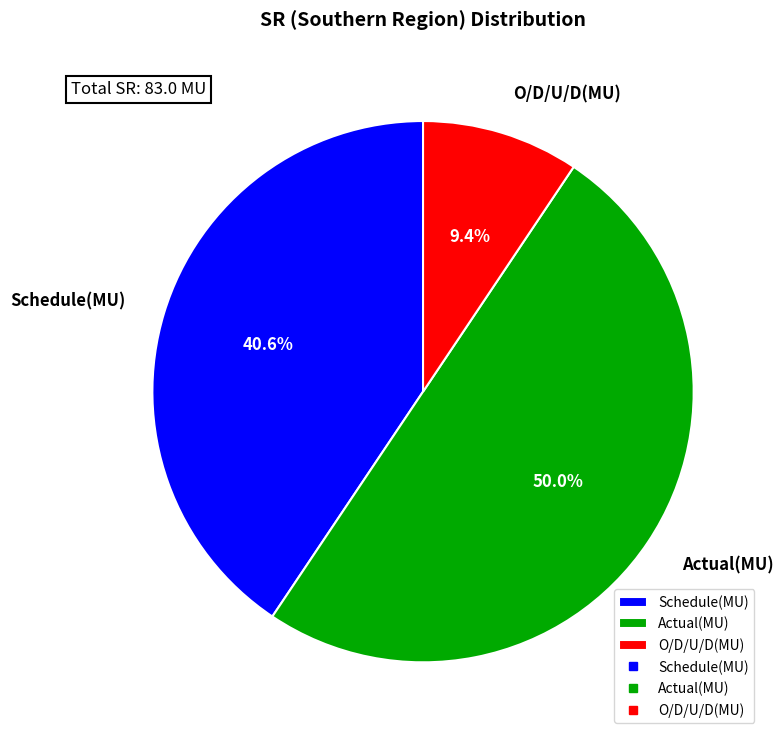

Does O/D/U/D(MU) account for over 50% of the chart?

No